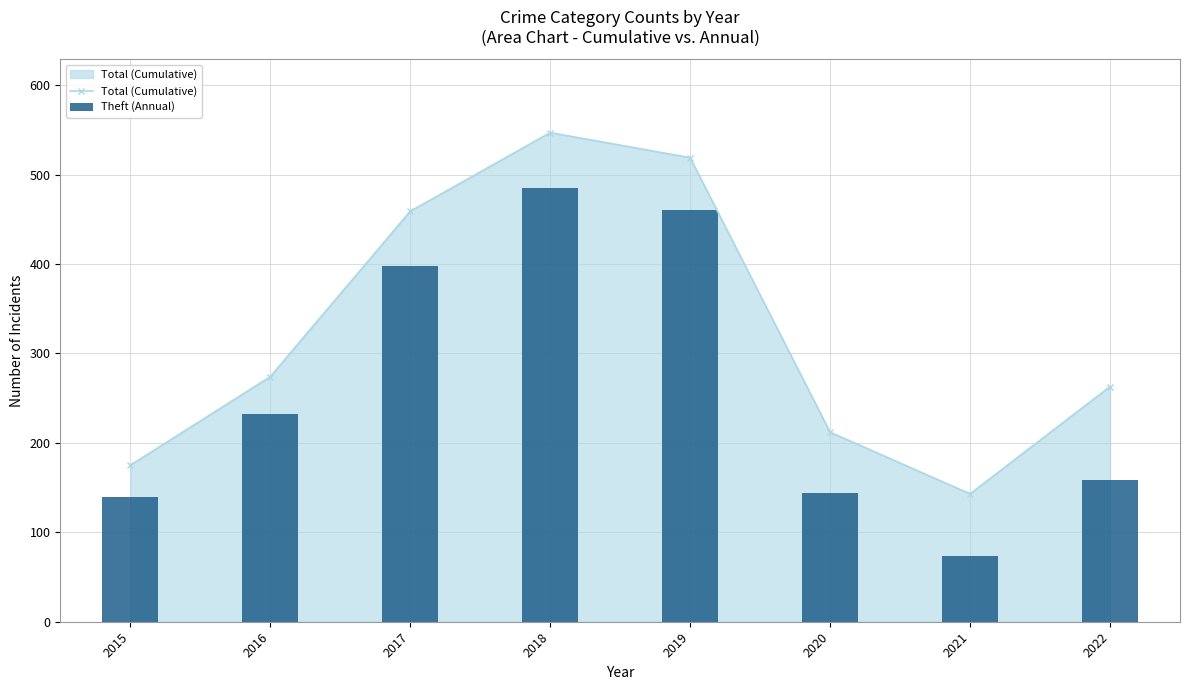

Where is Total (Cumulative) nearest to the value 345?

2016